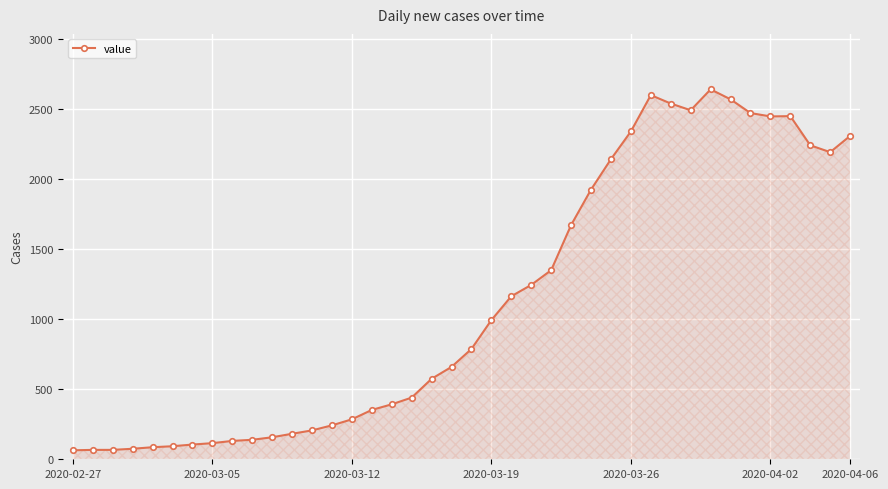

How many values are below 787?

20